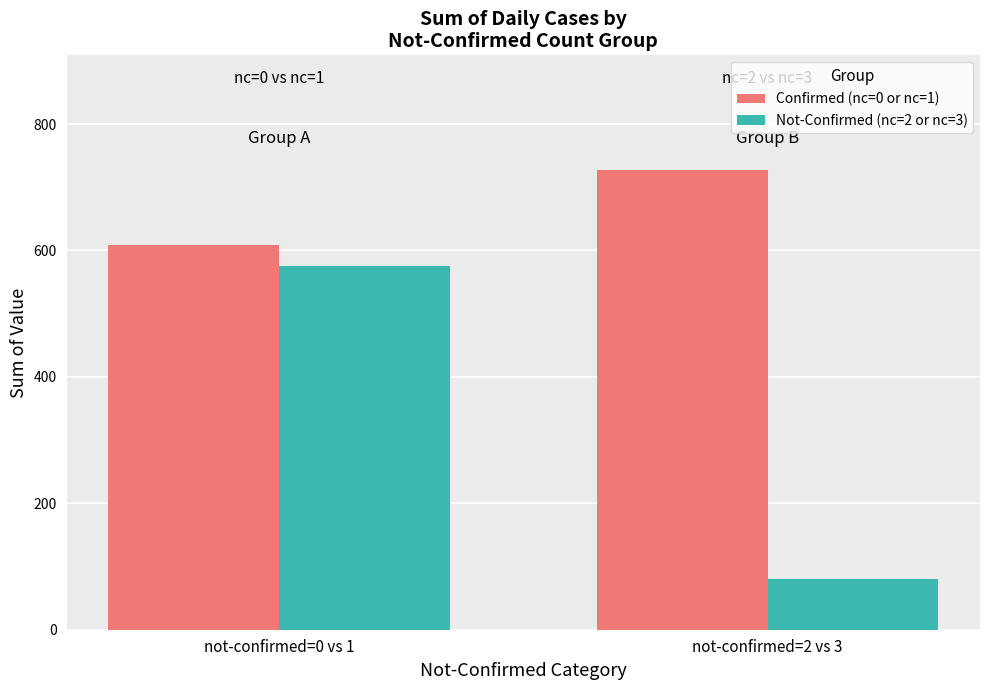

Is it true that Confirmed (nc=0 or nc=1) equals 507 at not-confirmed=2 vs 3?

False